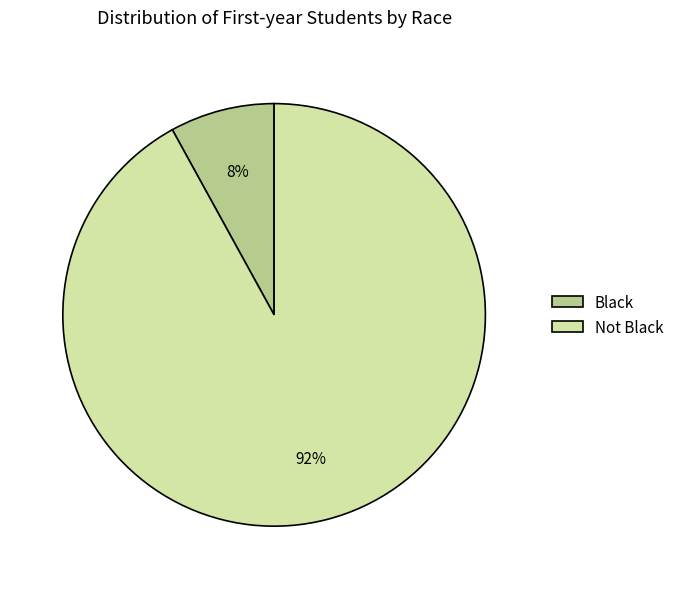

Is it true that Not Black is 99% of the pie?

False